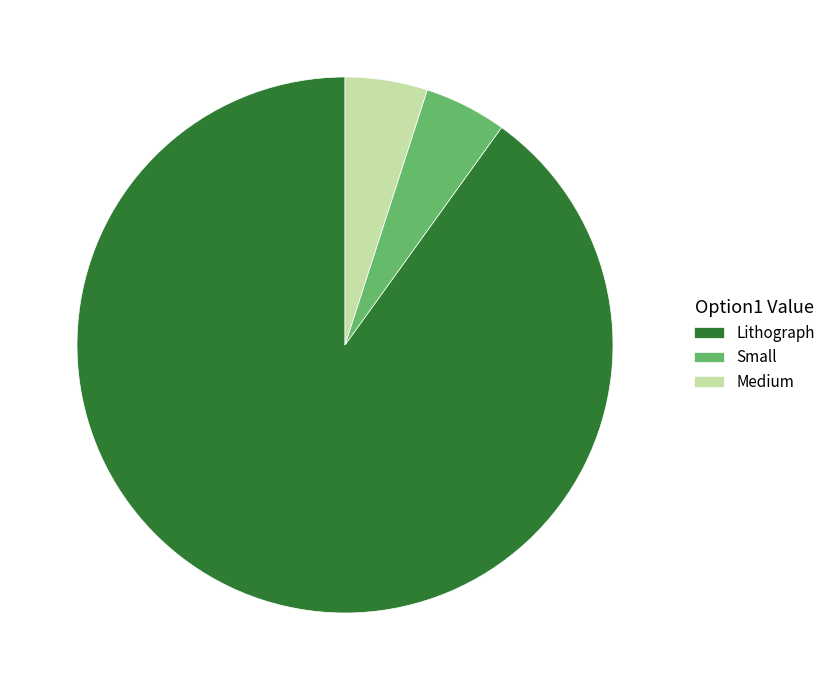

Do Lithograph and Medium together represent more than half of the pie?

Yes